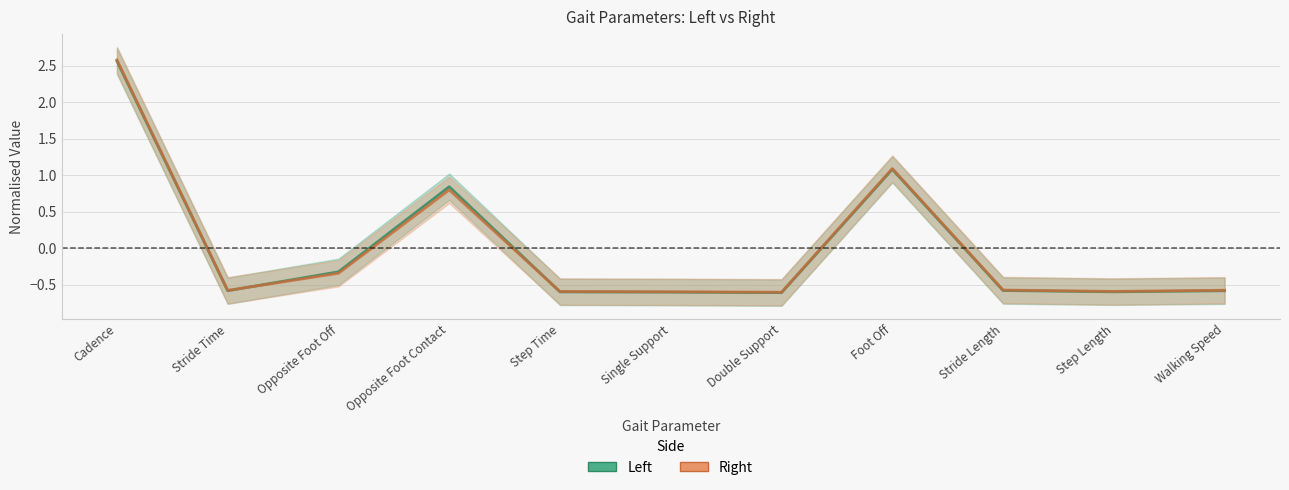

What is the difference between the second highest and minimum values in the Right series?

1.7